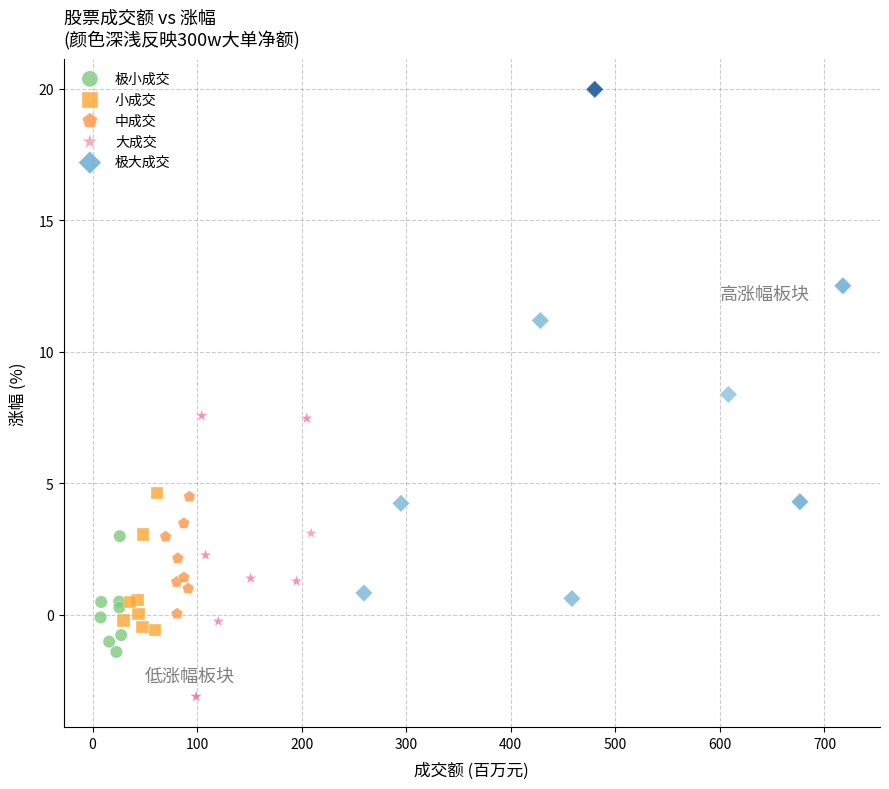

Which series has the largest Y range (max minus min)?

极大成交